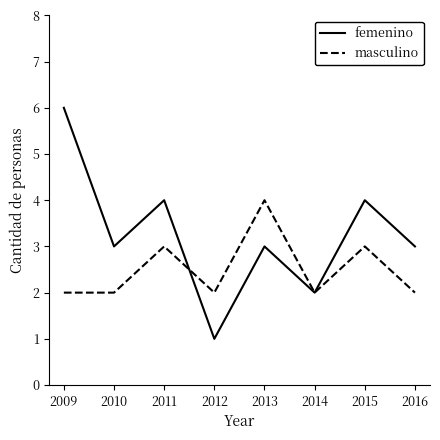

What is the highest value of the masculino series?

4